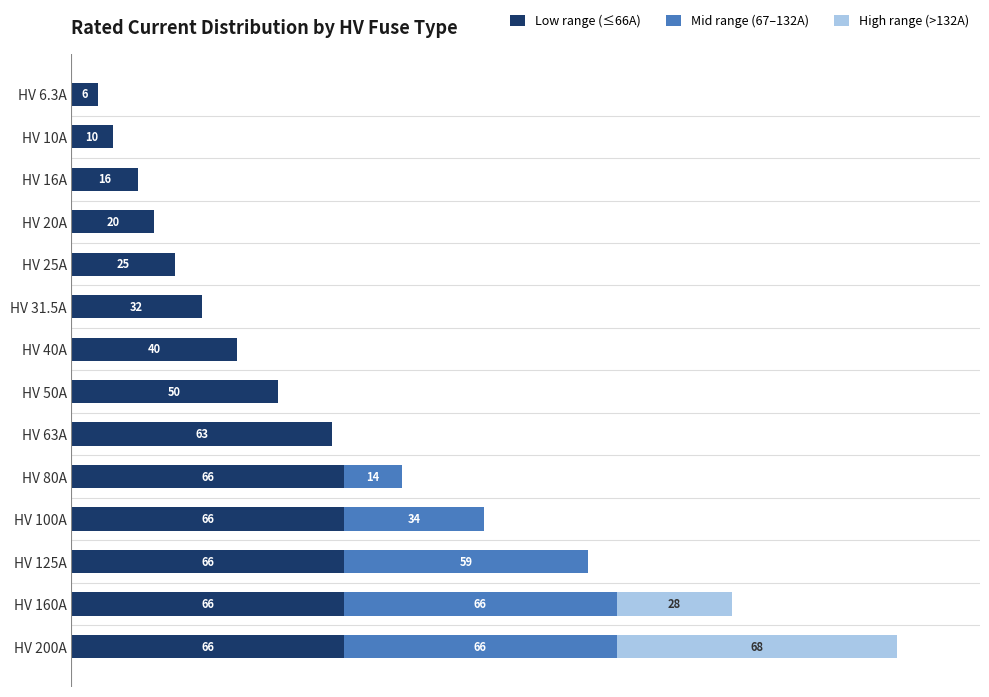

At which category is the sum across all series the highest?

HV 200A